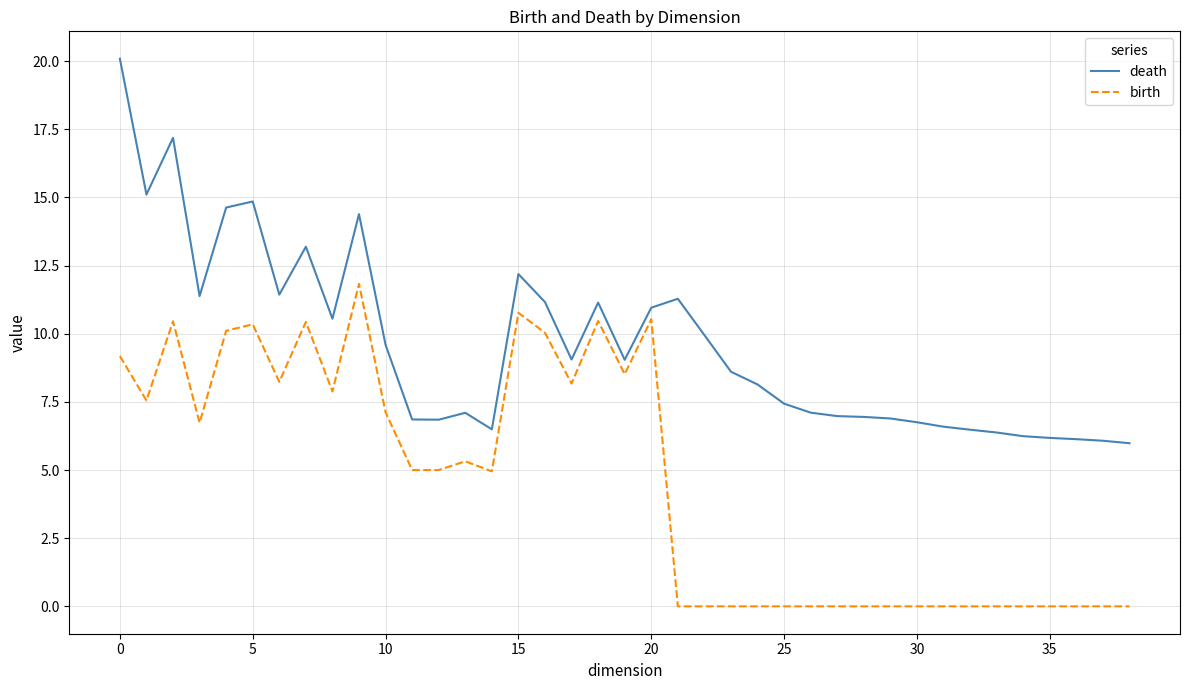

Which series has the largest range (max minus min)?

death